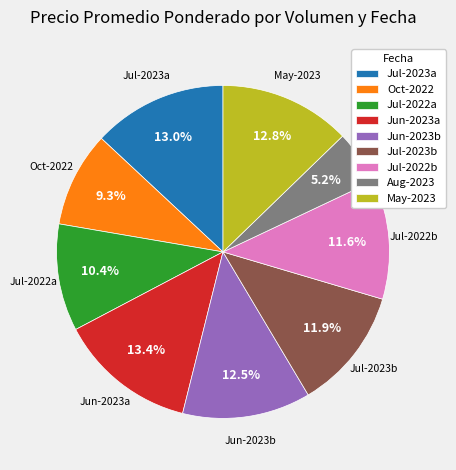

What portion of the pie excludes Jun-2023a?

86.6%